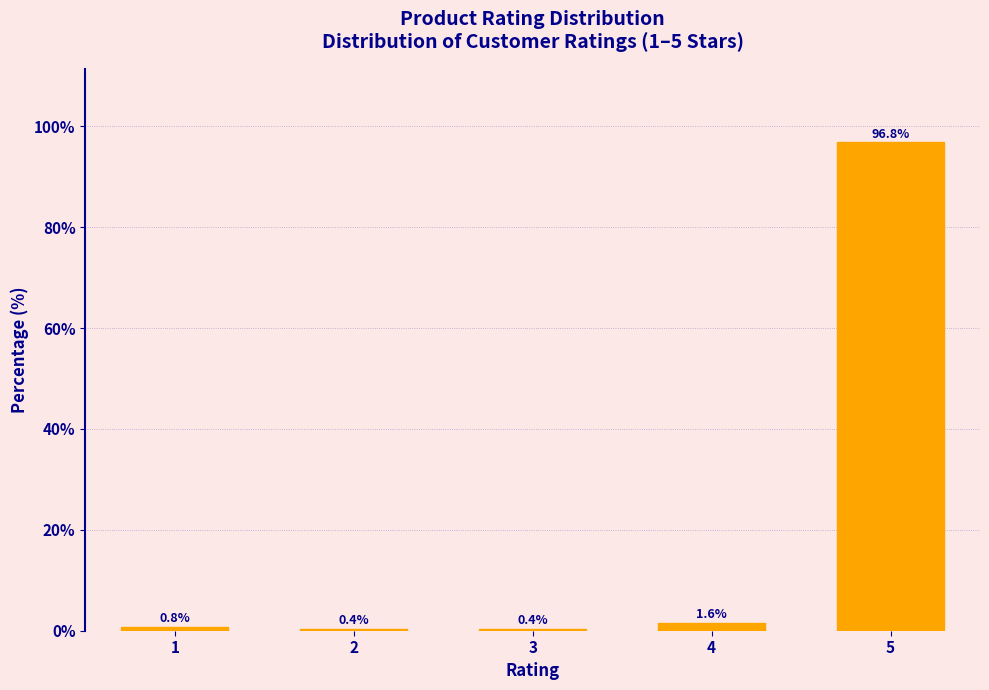

Reading right to left, extract all data points from this chart.

5=96.8	4=1.6	3=0.4	2=0.4	1=0.8